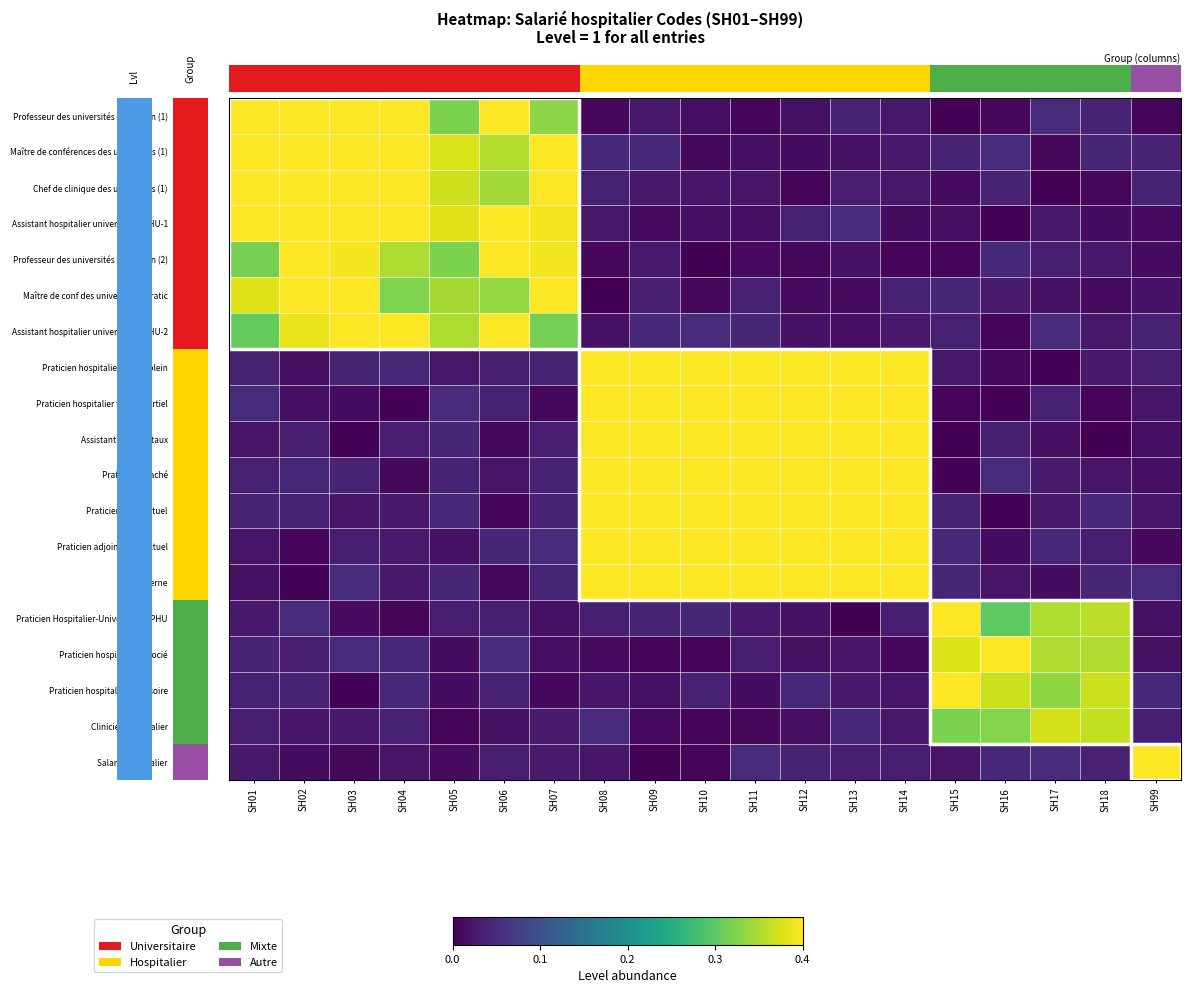

What is the difference between the highest and lowest values at SH14?

0.4